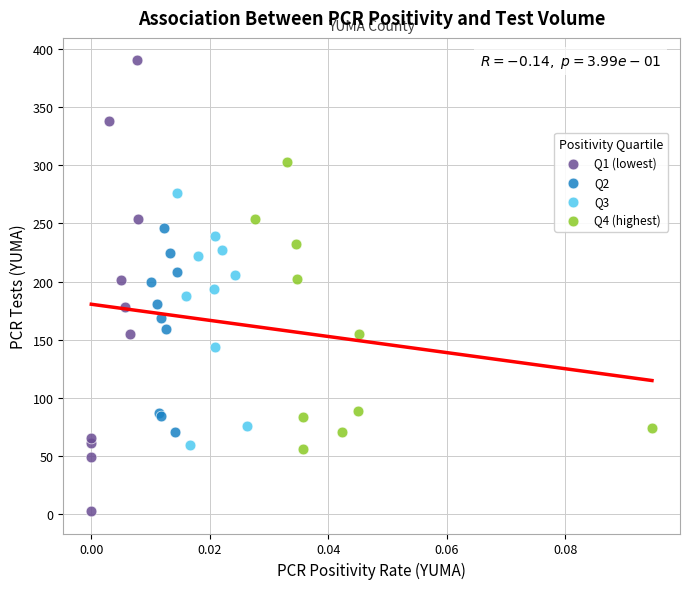

What are all the series names shown in the legend?

Q1 (lowest), Q2, Q3, Q4 (highest)